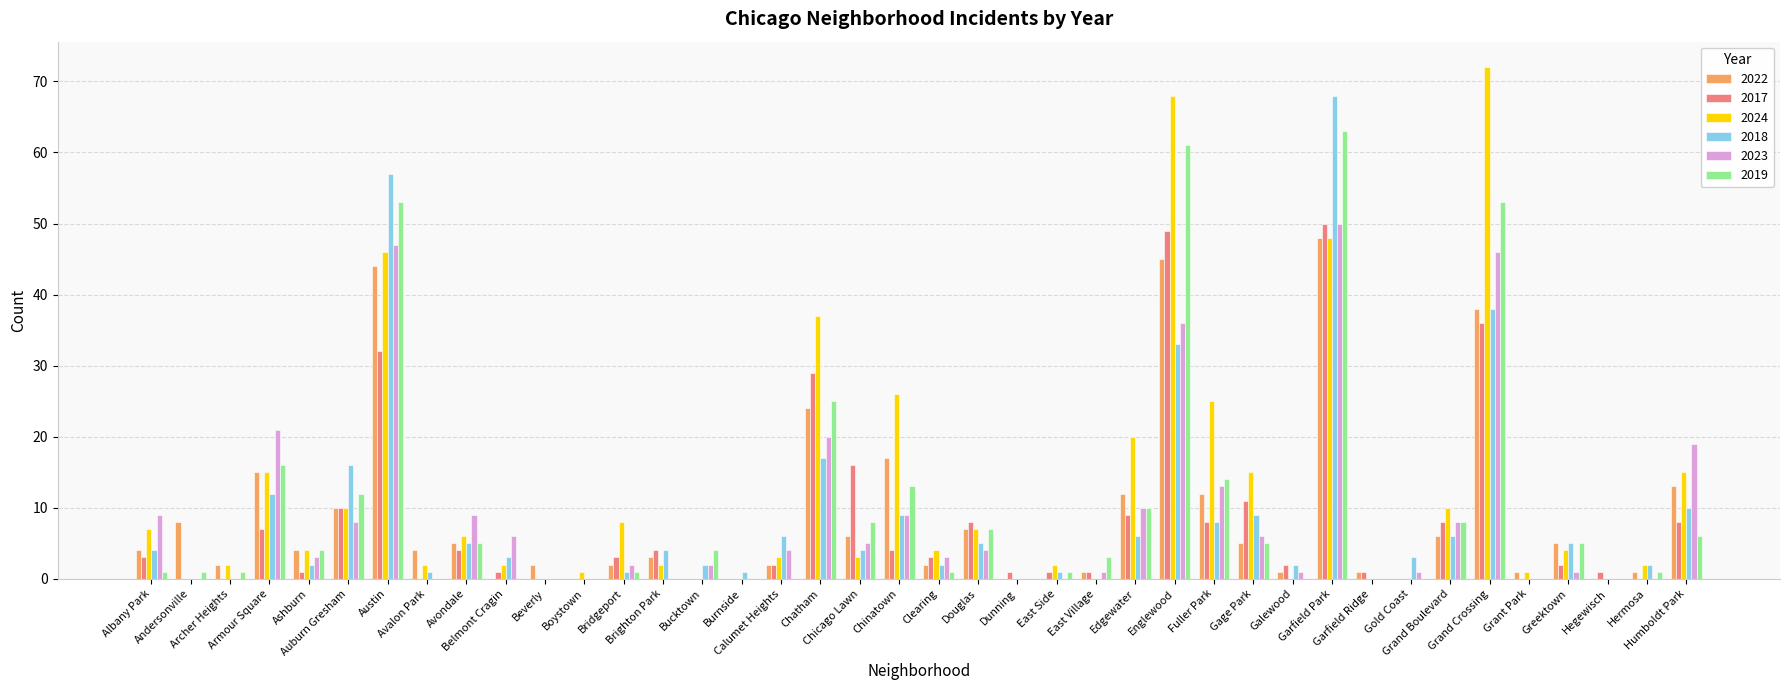

What is the sum of all 2017 values?

315